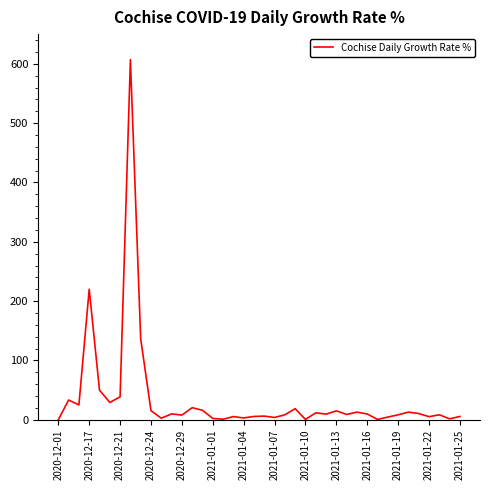

What is the greatest value displayed?

607.0